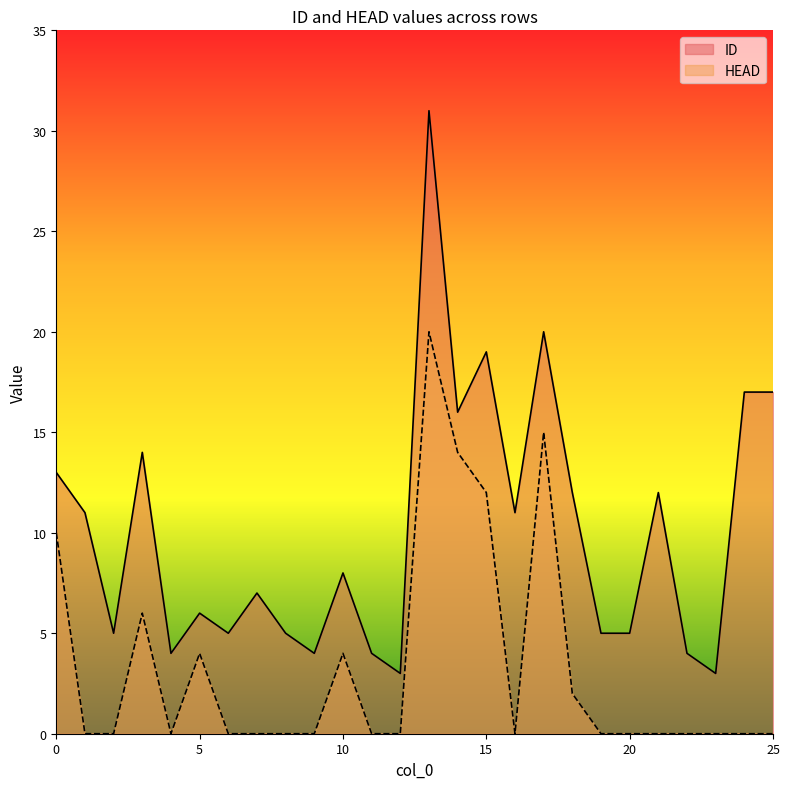

True or false: ID has more than 1 points higher than both neighbors.

True